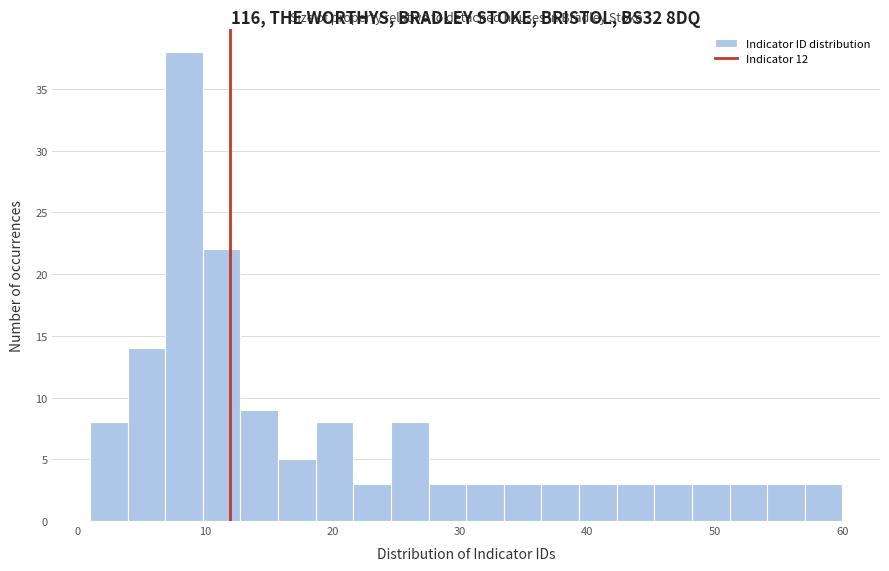

Read against the x-axis, roughly where is the centre of the tallest bar?

8